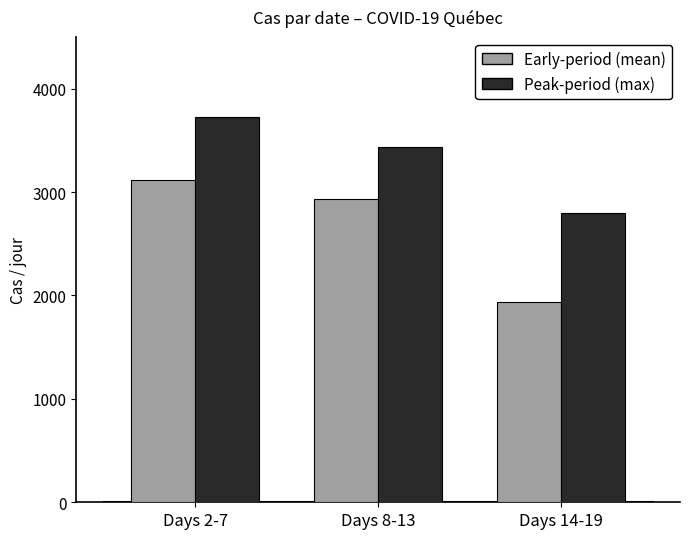

At which category does the chart reach its peak across all series?

Days 2-7